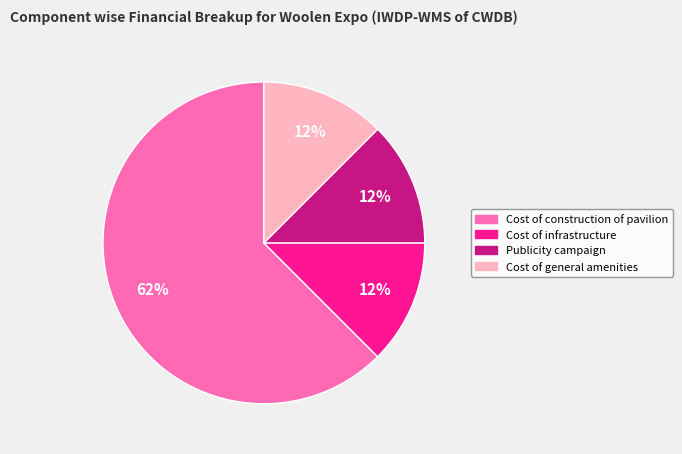

Is Publicity campaign the majority of the pie?

No